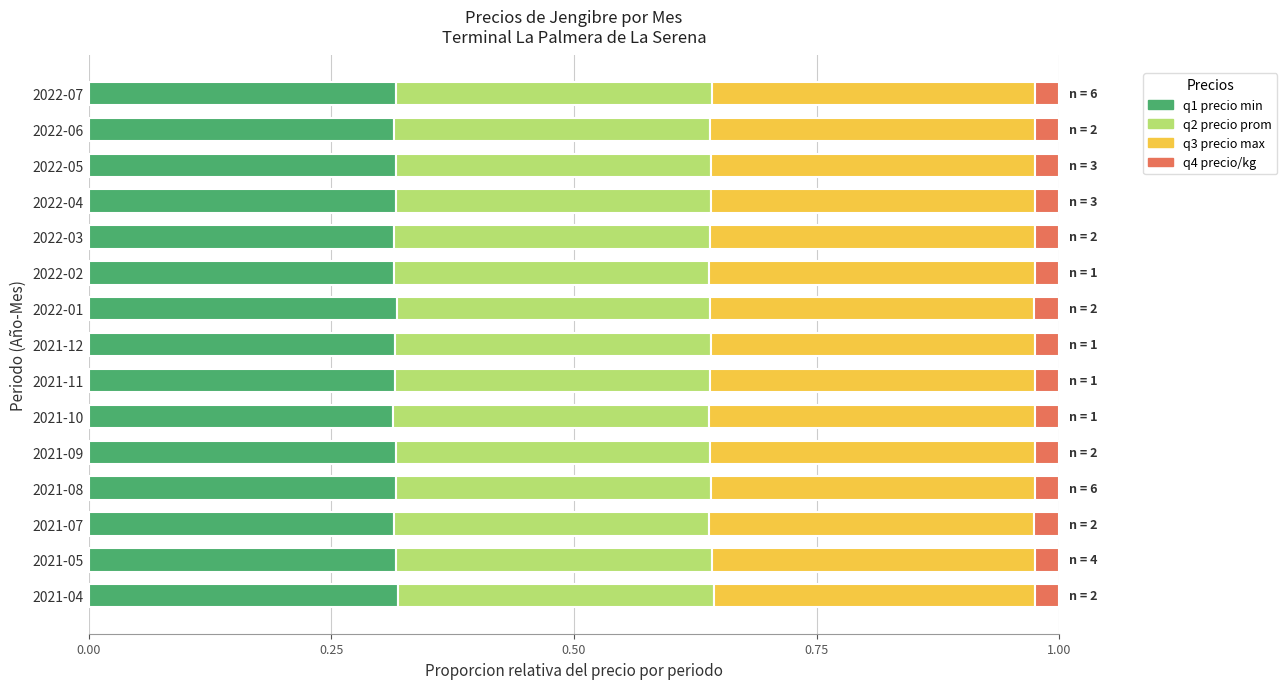

What is the total value across all series at 2022-05?

1.0